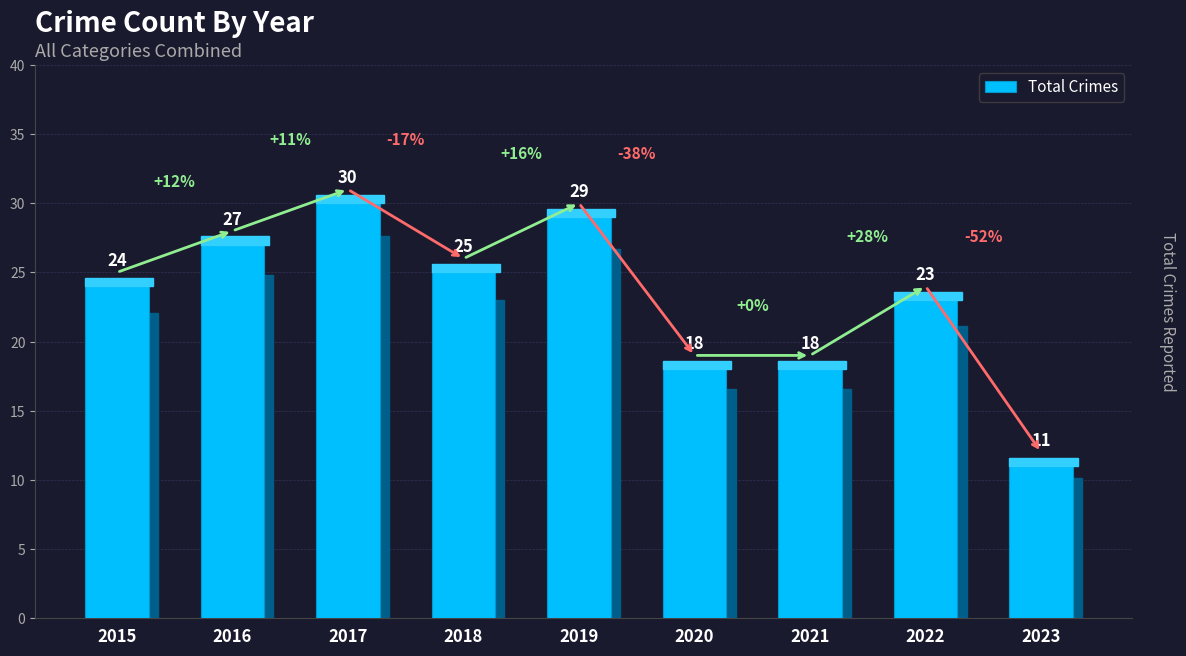

What is the difference between the maximum and minimum values?

19